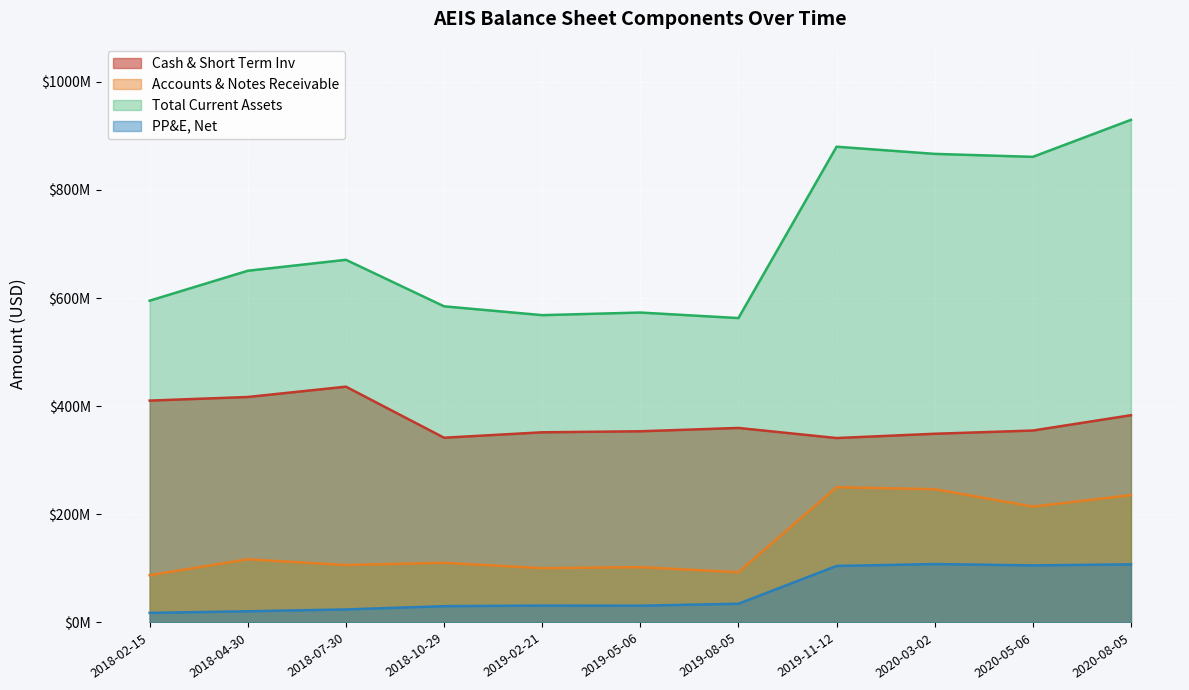

The Accounts & Notes Receivable series shows 102405000 at 2019-05-06. True or false?

True